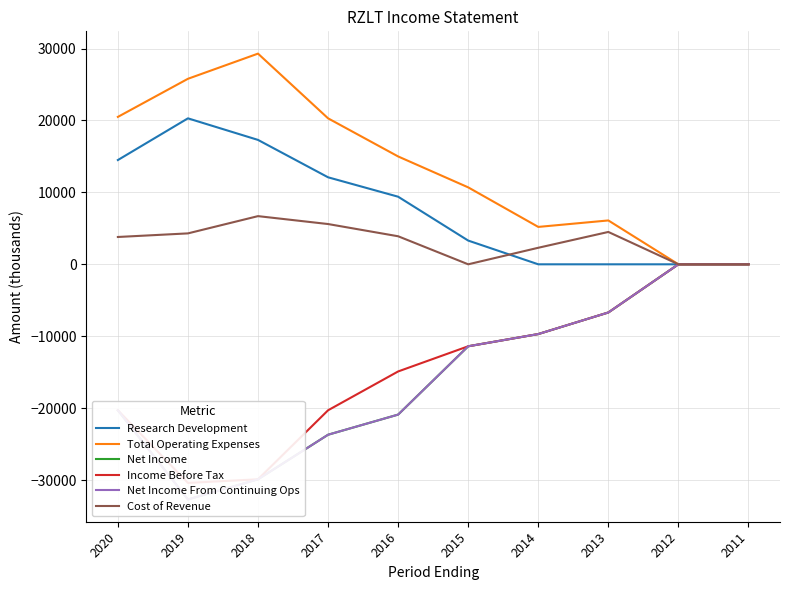

At which label does Research Development first exceed 9400?

2020